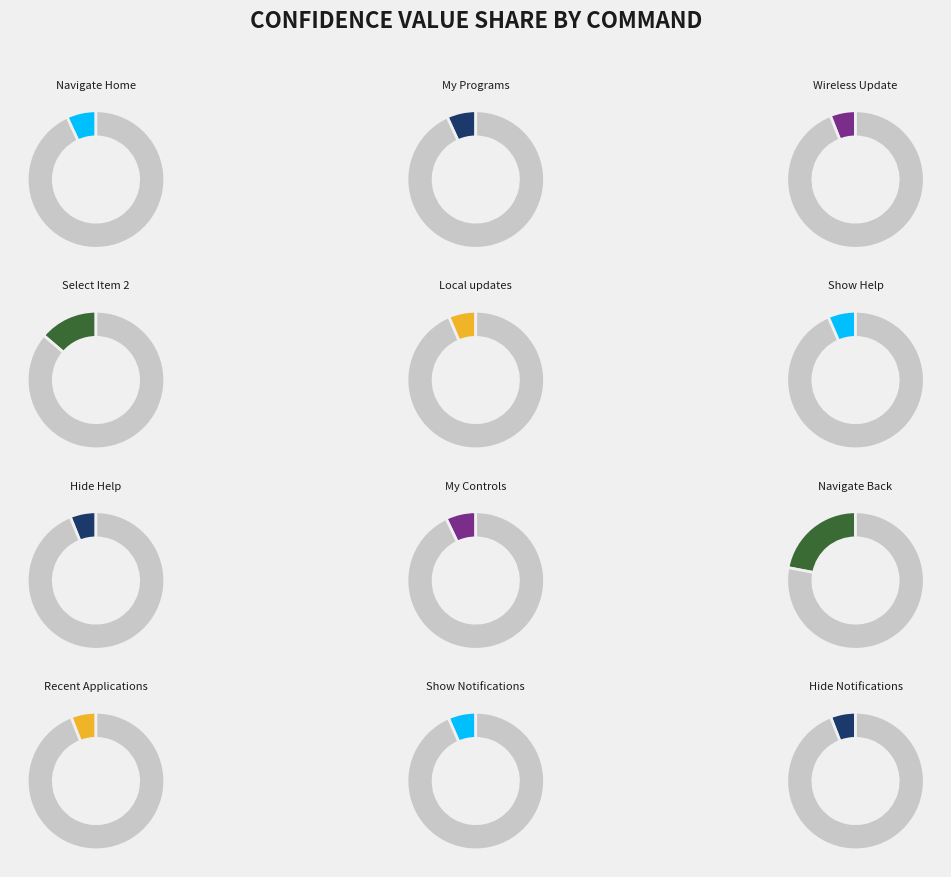

Do Wireless Update and Show Notifications together represent more than half of the pie?

No